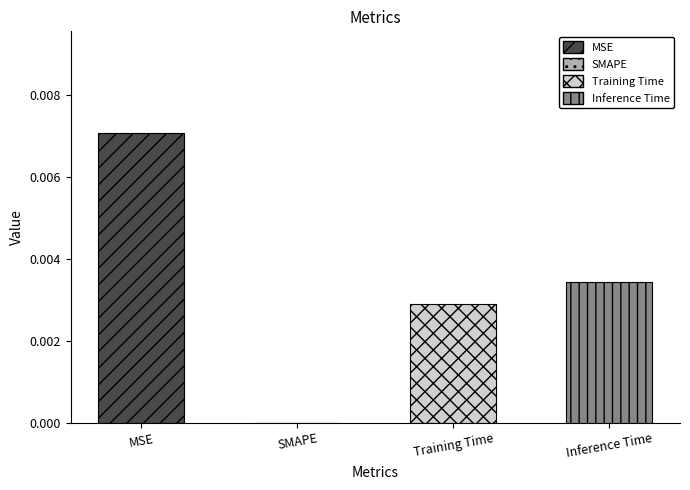

Count the number of values greater than 0.

3